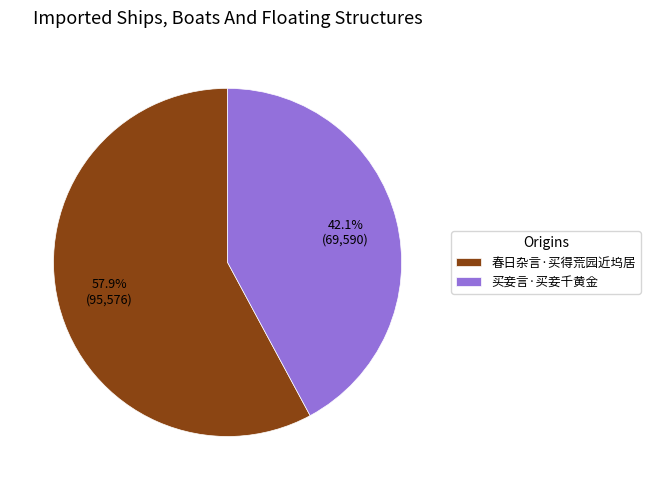

True or false: 买妾言·买妾千黄金 accounts for 42% of the total.

True